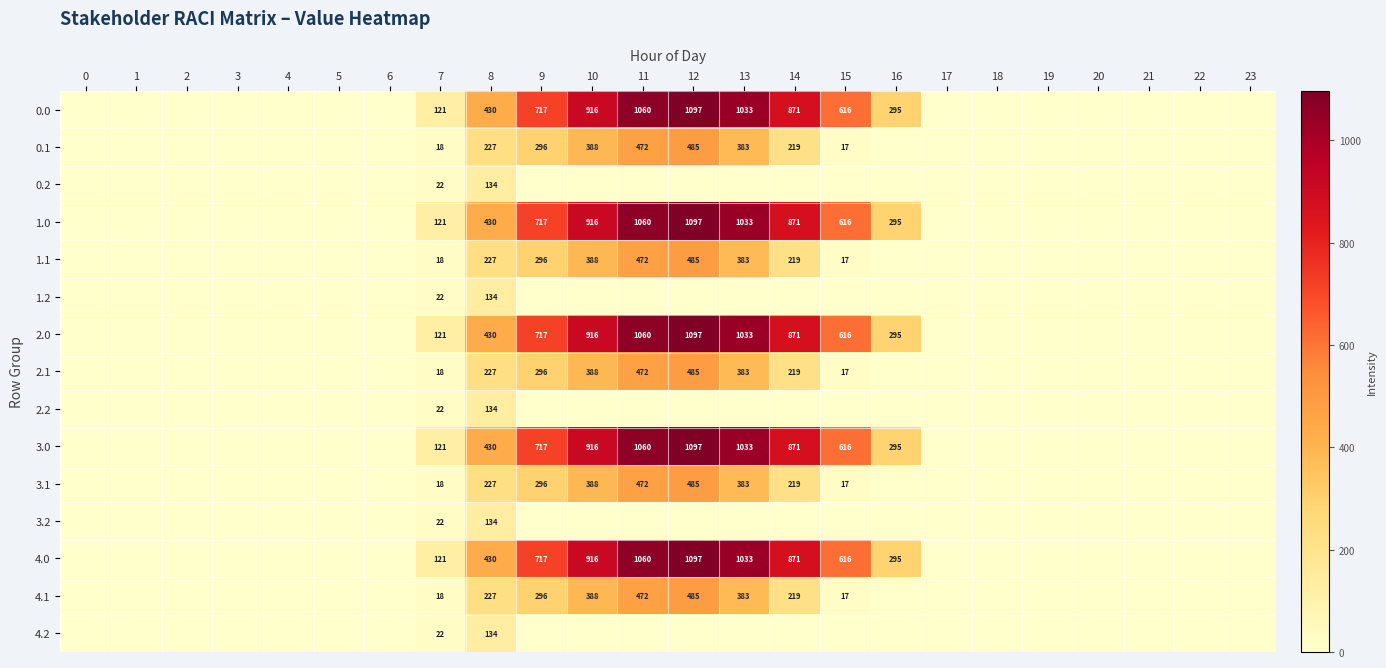

What is the difference between the highest and lowest values at 14?

870.6